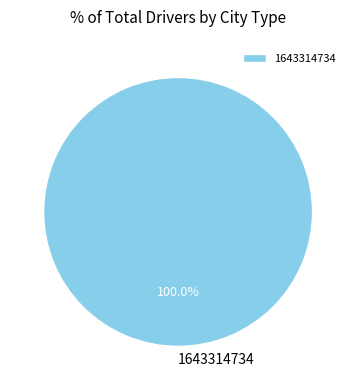

To the nearest percent, what percentage of the pie is 1643314734?

100%